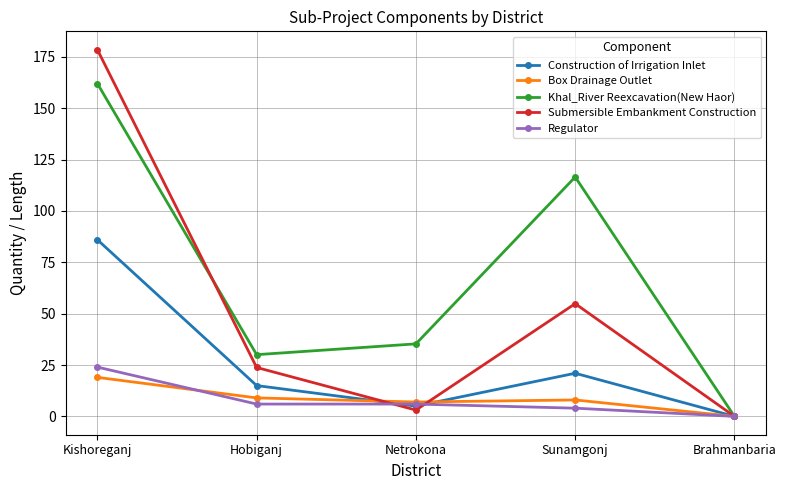

True or false: Khal_River Reexcavation(New Haor) has more than 1 interior local peaks.

False